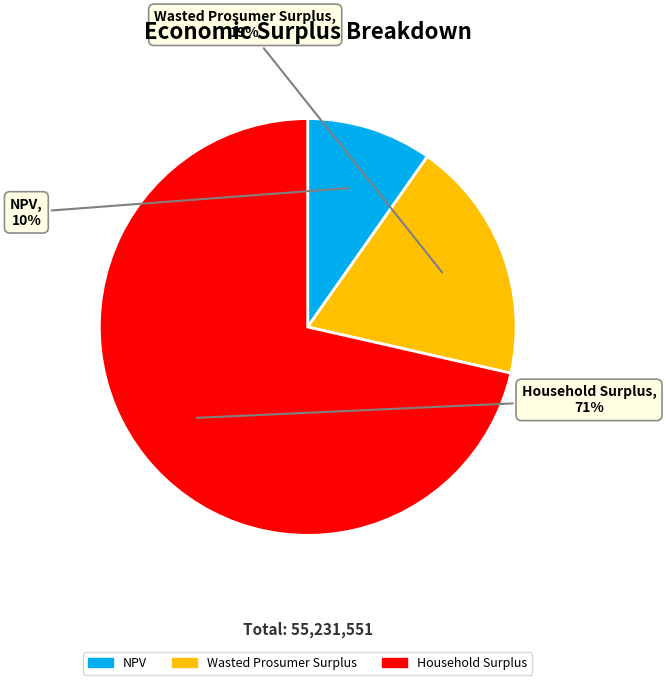

Count the number of slices in the pie.

3